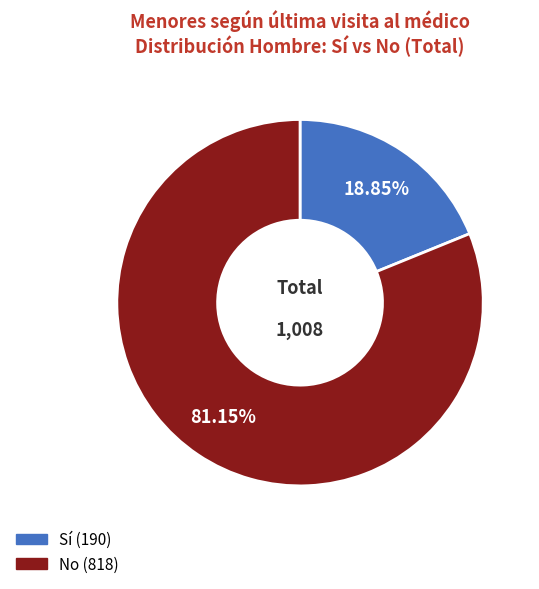

Is there any slice that represents more than half of the pie?

Yes